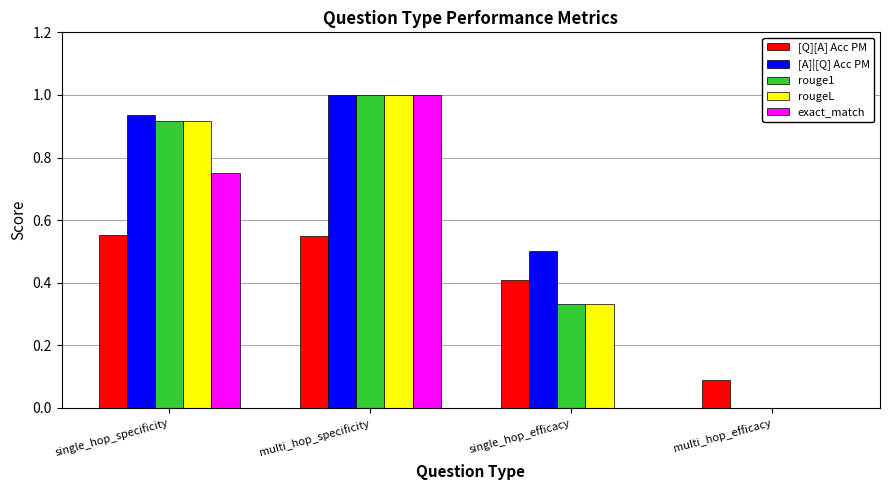

Count the number of categories in the chart.

4